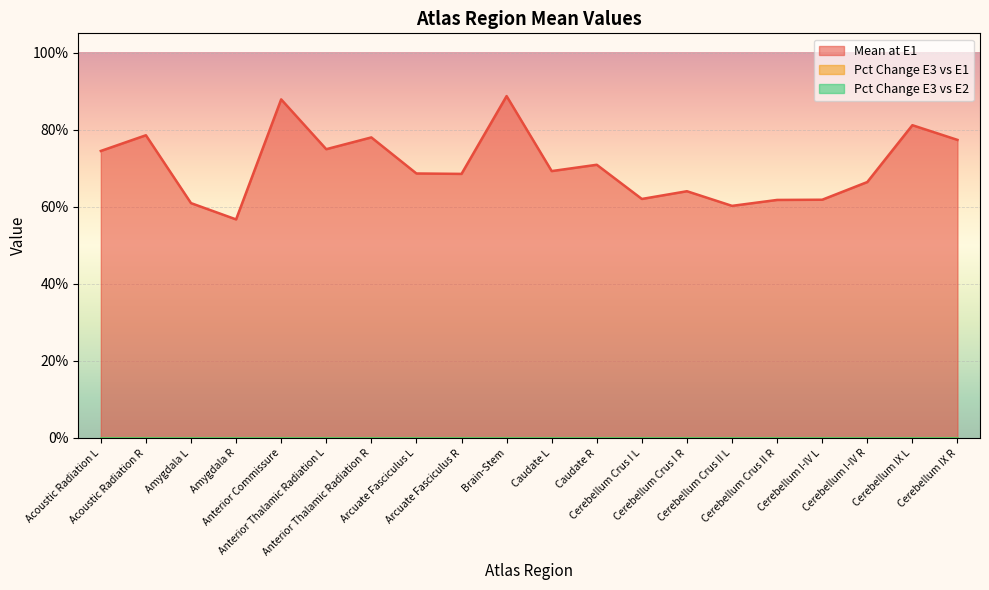

Which series has the largest range (max minus min)?

Mean at E1